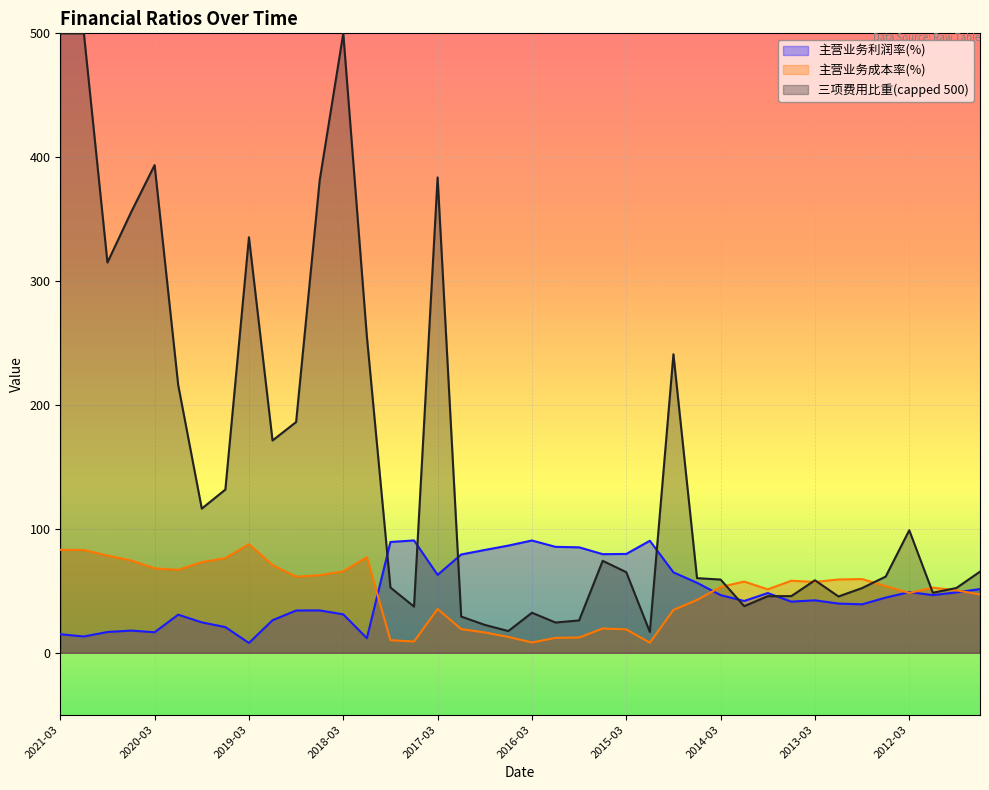

What is the minimum value for 主营业务利润率(%)?

7.9